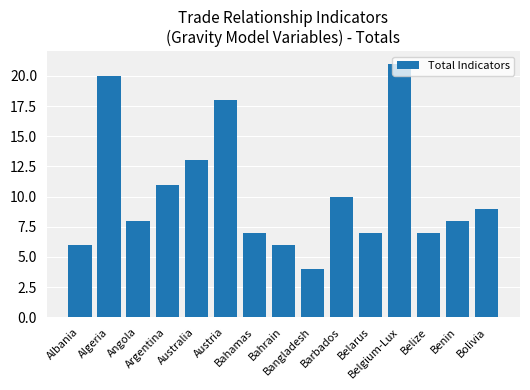

What position from the left is Algeria?

2